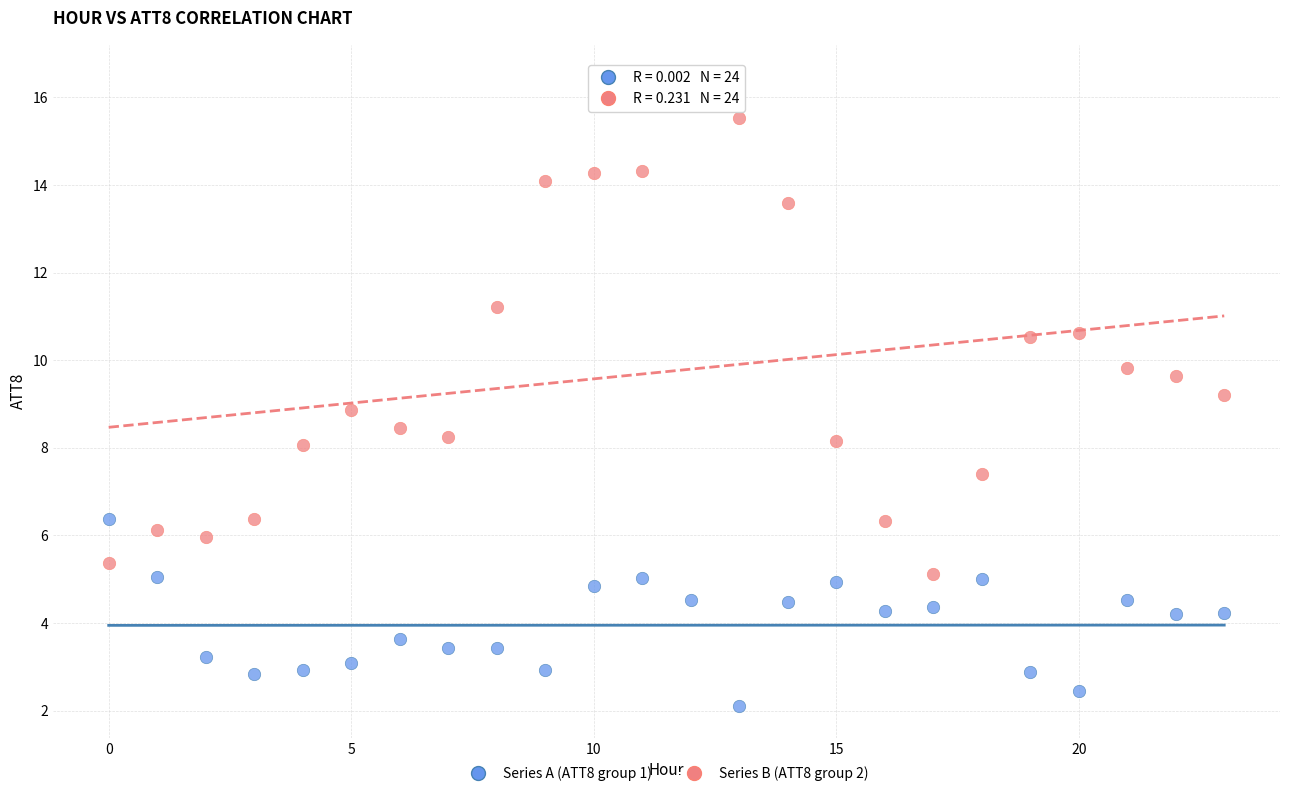

Across all data points, what is the range of Y values (max minus min)?

14.4